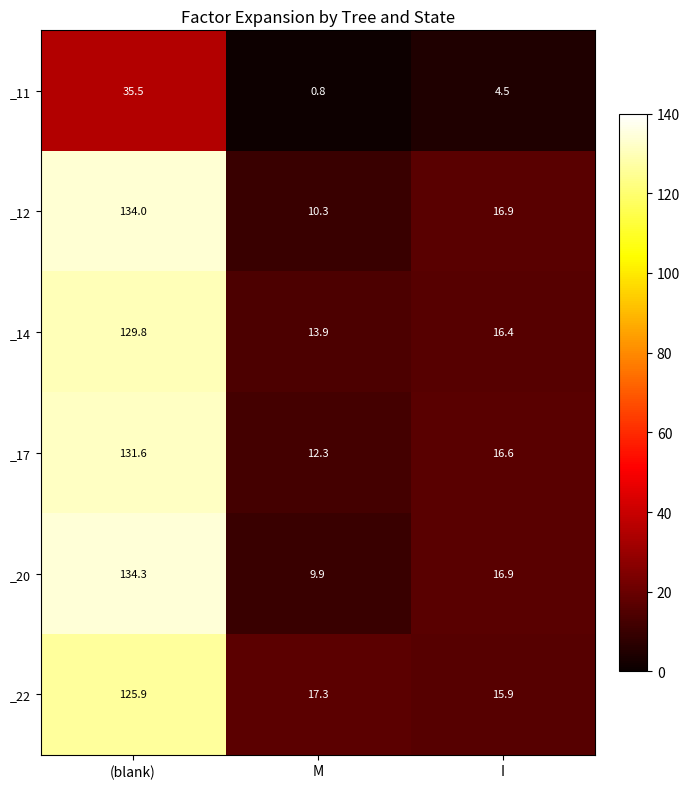

What is the sum of the _14 values at I and (blank)?

146.2